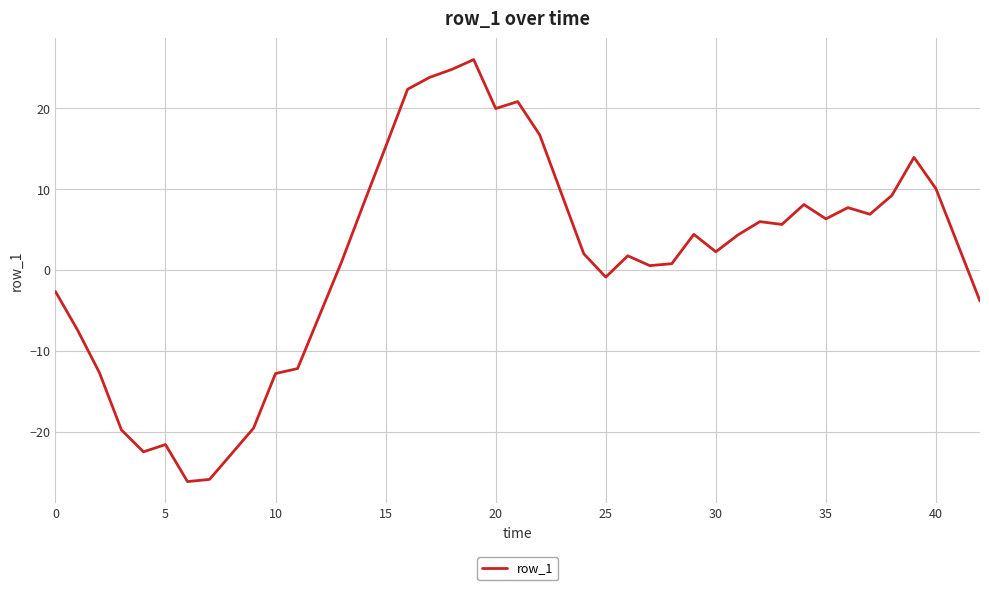

What is the difference between the maximum and minimum values?

52.2